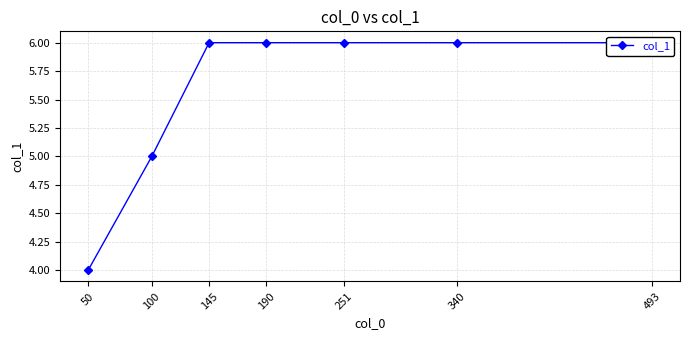

What is the value of the 2nd point from the left?

5